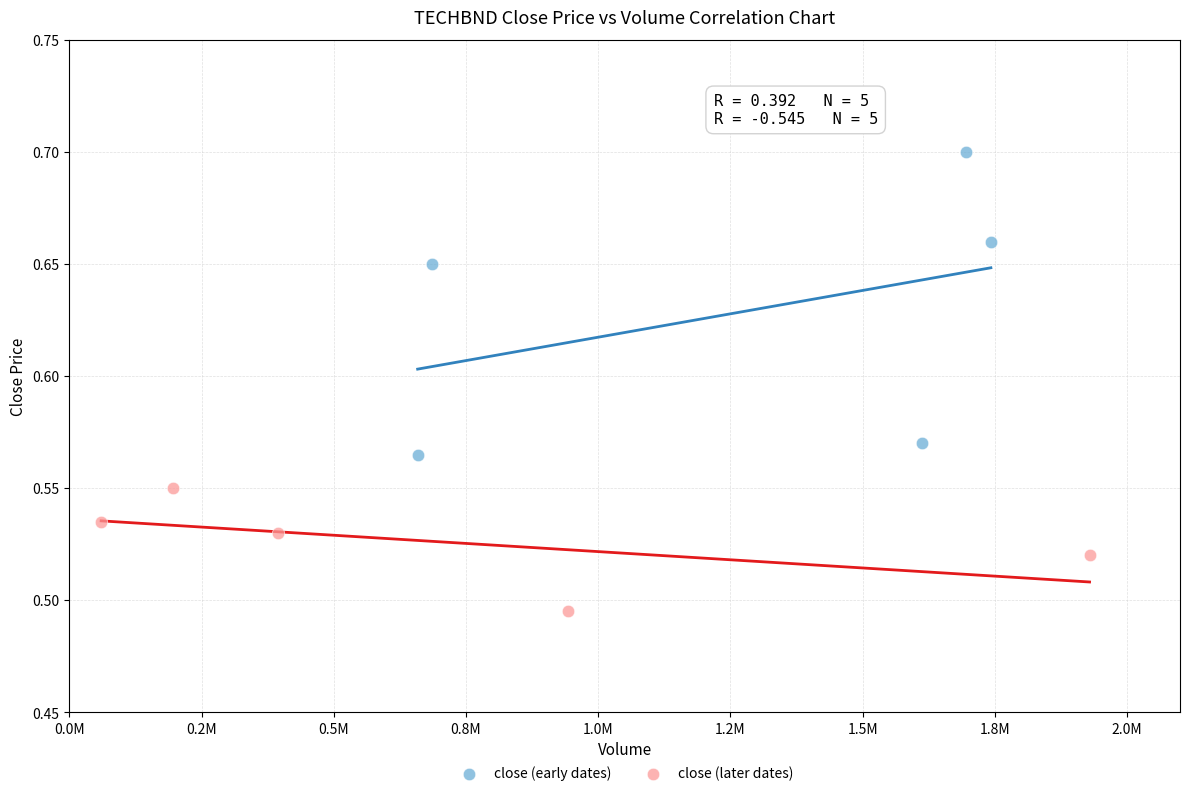

Which series reaches the maximum Y coordinate?

close (early dates)